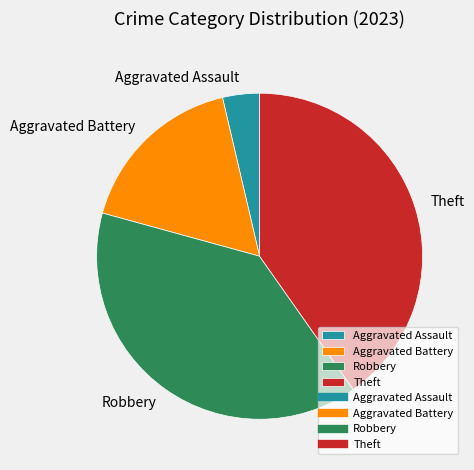

Is there any slice that represents more than half of the pie?

No